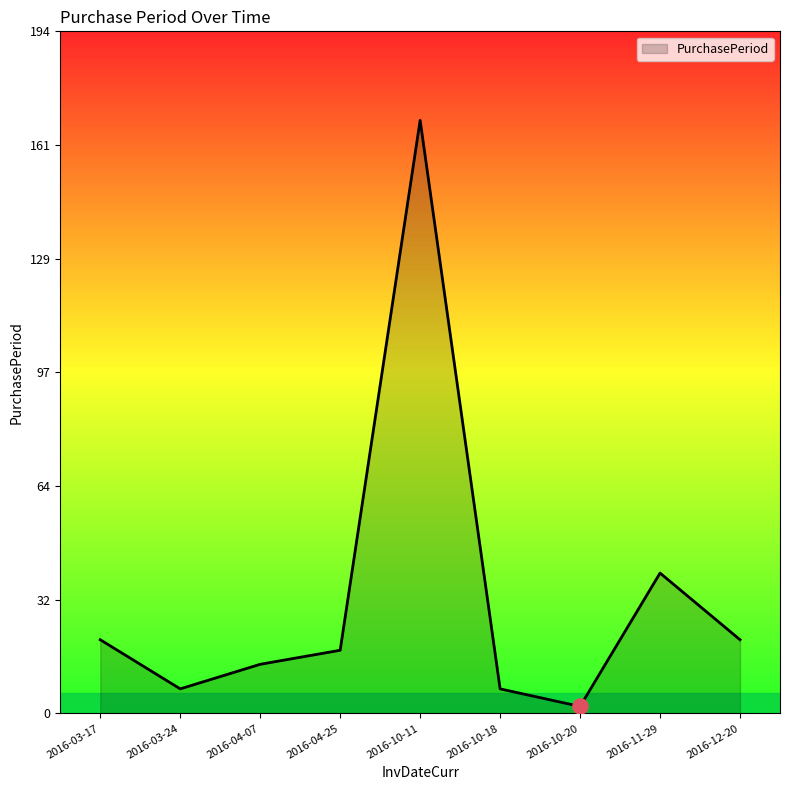

Between 2016-04-25 and 2016-03-17, which is larger?

2016-03-17